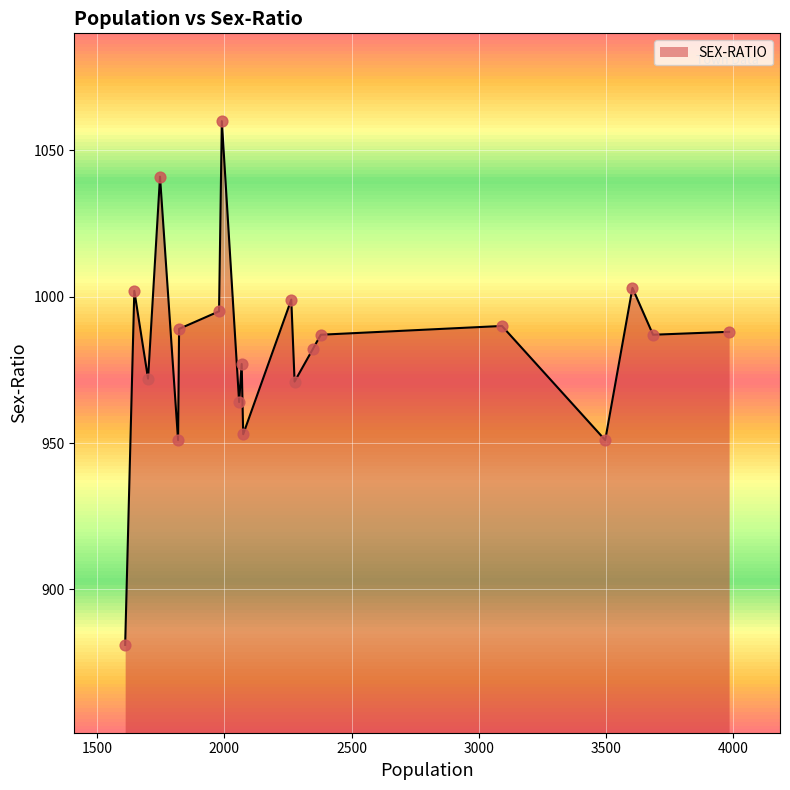

What is the highest value of the SEX-RATIO series?

1060